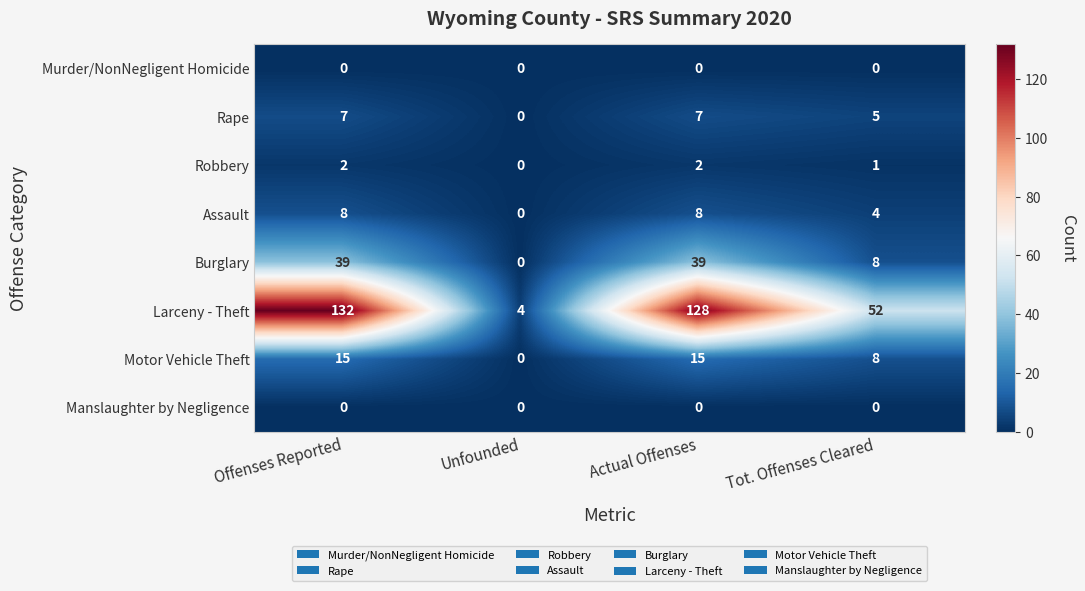

What is the average value of the Larceny - Theft series?

79